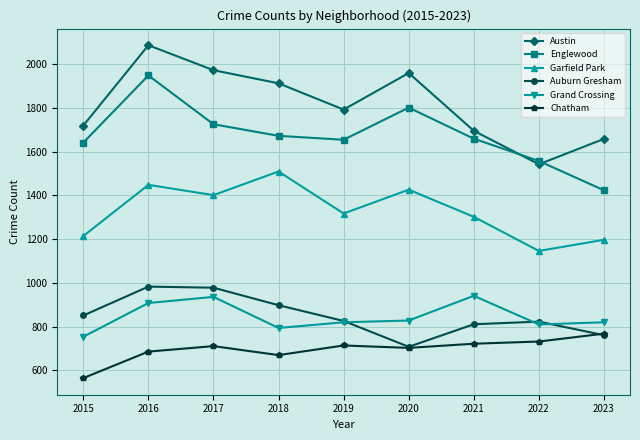

Is this an area chart (filled region under the line)?

No